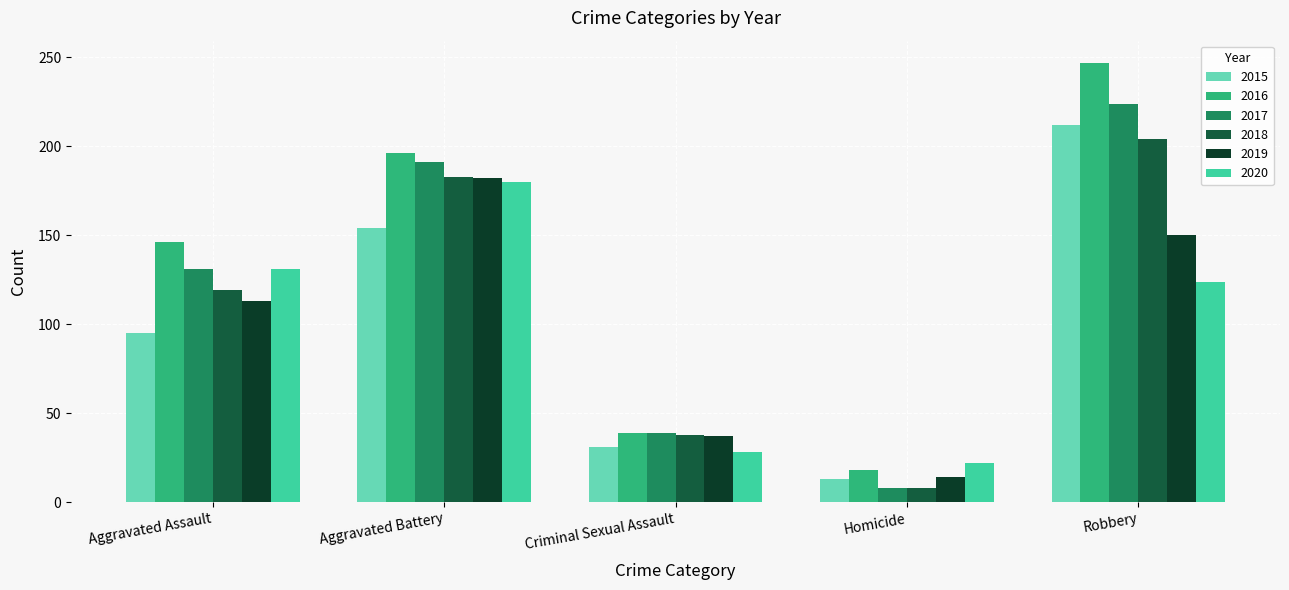

Which series has the largest total across all categories?

2016